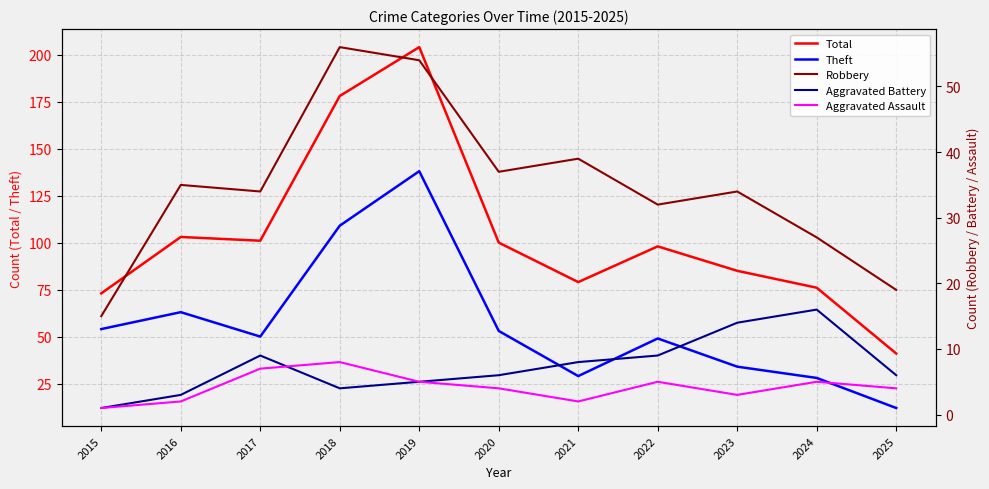

What is the value of the Aggravated Assault point at the 11th from the left?

4